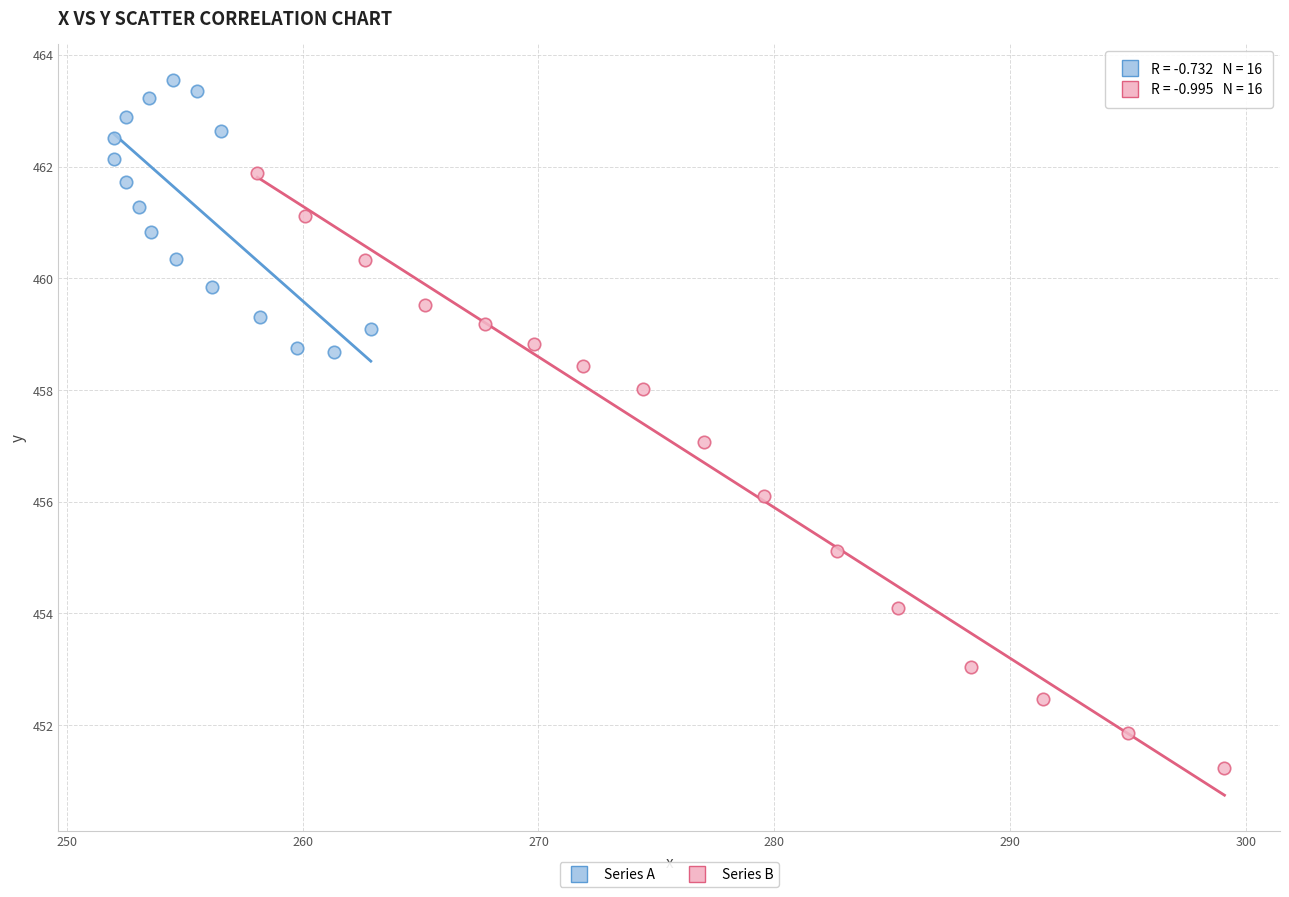

Which series contains the highest Y value?

Series A